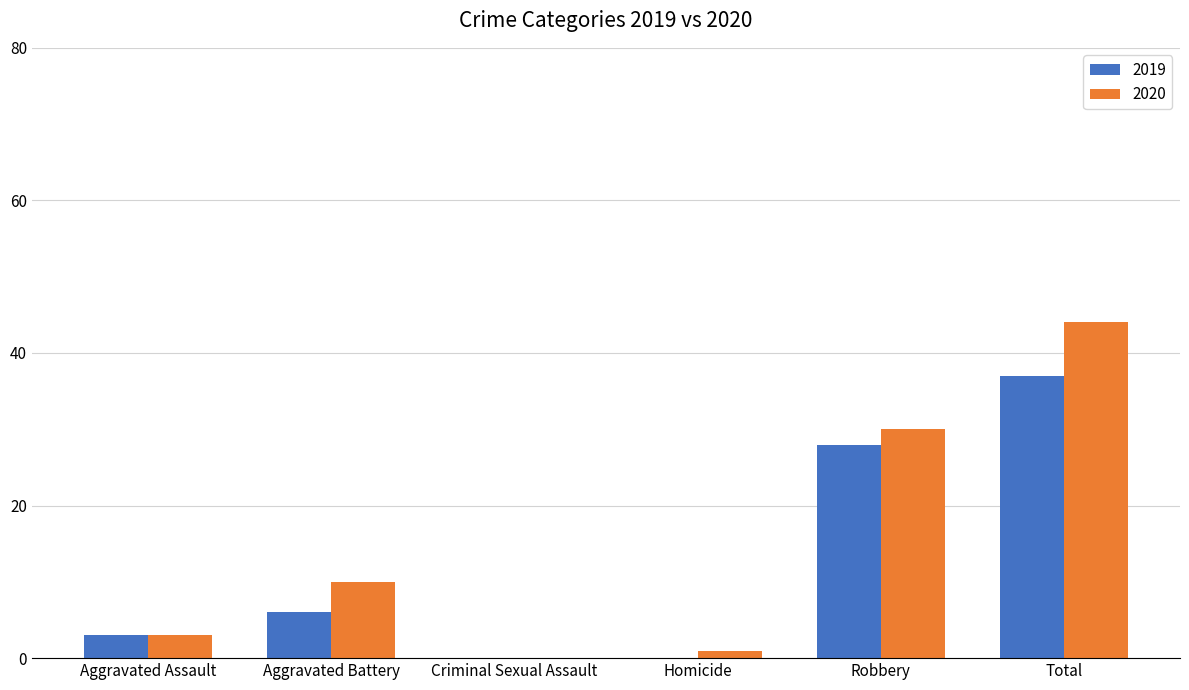

Which series changed the most between Aggravated Assault and Homicide?

2019